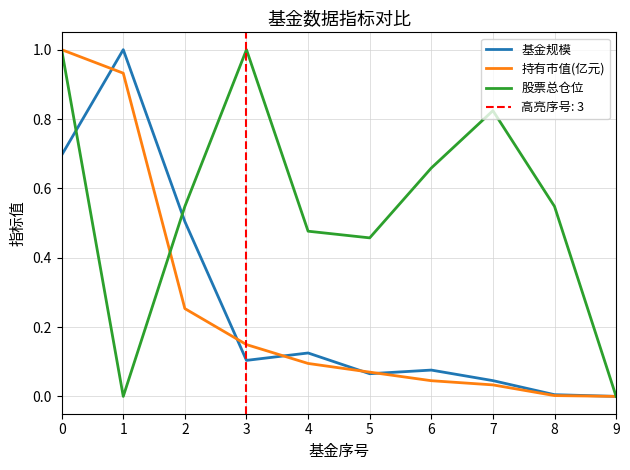

What is the approximate value of 股票总仓位 at 8?

0.5